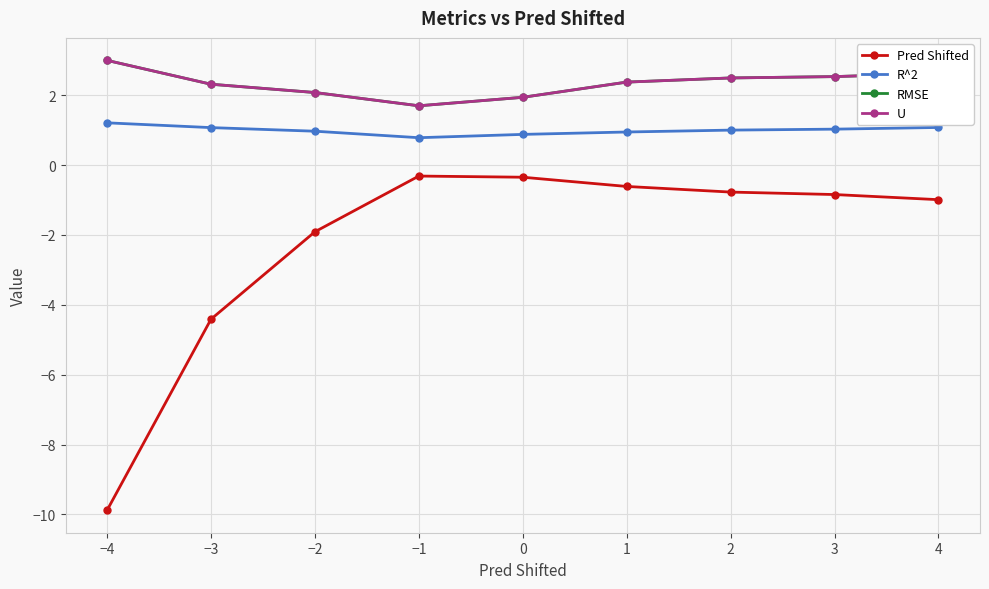

Which series has the largest total across all categories?

RMSE